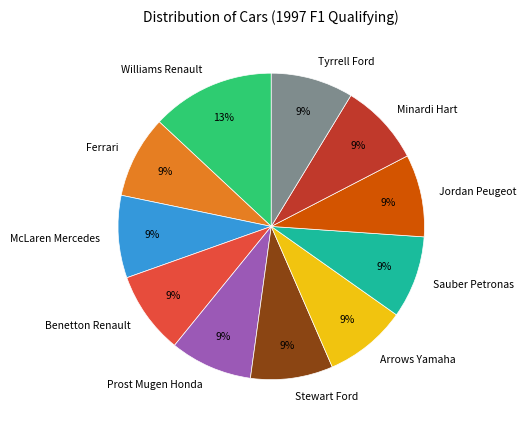

How many segments does this pie chart have?

11